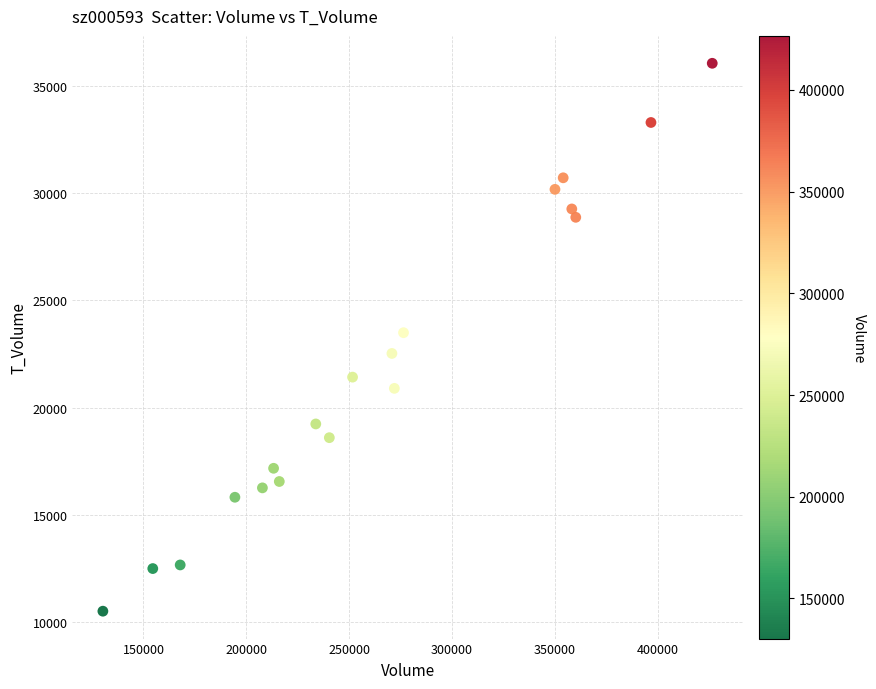

What is the range of Y values (max minus min)?

25555